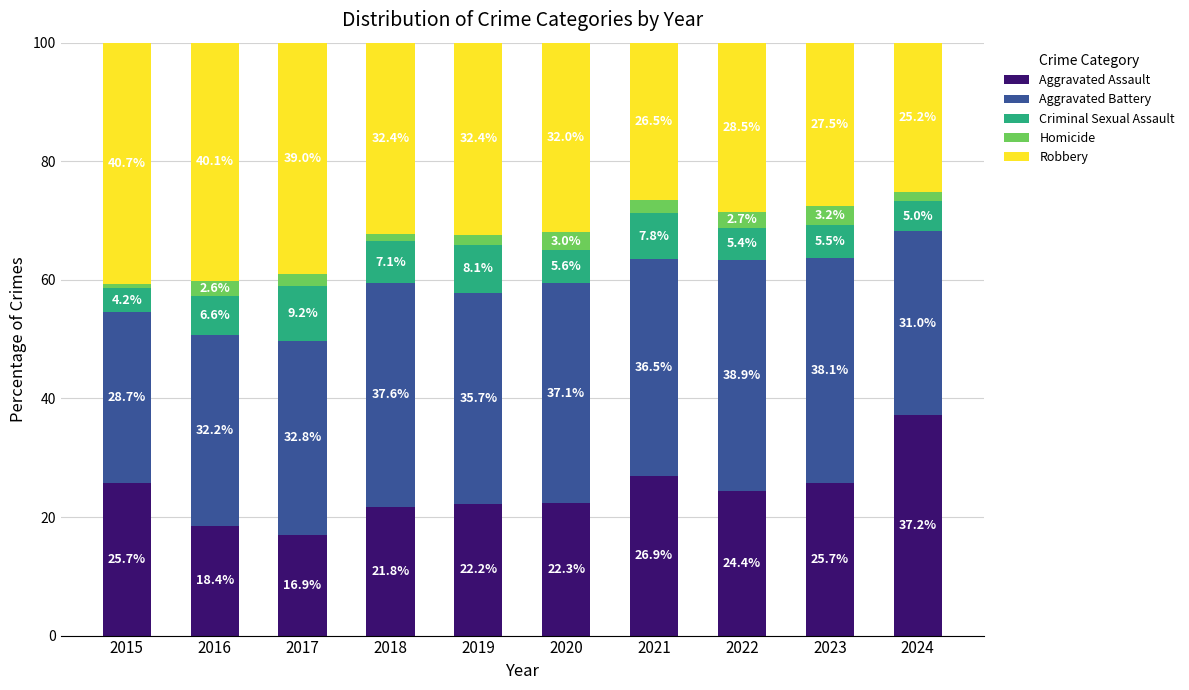

Reading left to right, what are the values for Aggravated Assault?

25.7	18.4	16.9	21.8	22.2	22.3	26.9	24.4	25.7	37.2